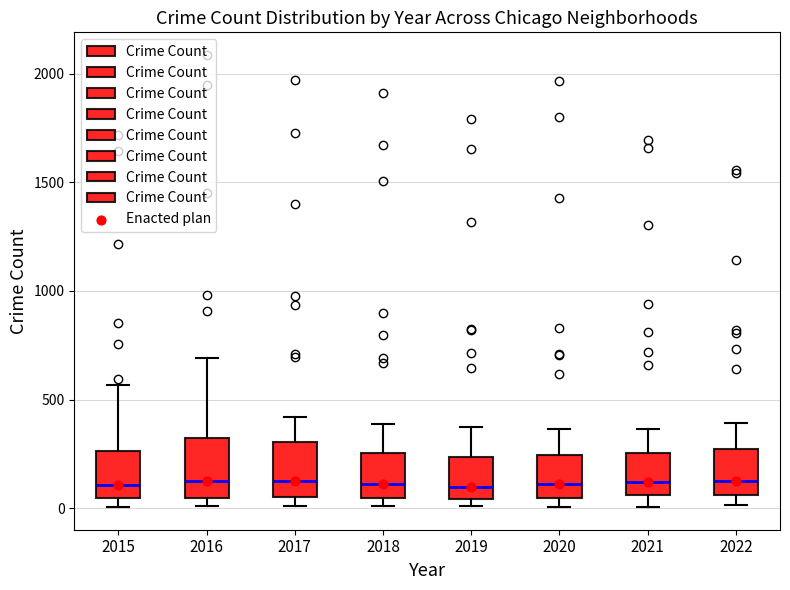

Reading left to right, read every box against the y-axis: the position of its median line, the range the box covers, and the ends of its whiskers. The values are not printed on the chart, so give them approximately, as read against the axis.

2015: median 100, box 50 to 250, whiskers 0 to 550
2016: median 150, box 50 to 300, whiskers 0 to 700
2017: median 100, box 50 to 300, whiskers 0 to 400
2018: median 100, box 50 to 250, whiskers 0 to 400
2019: median 100, box 50 to 250, whiskers 0 to 400
2020: median 100, box 50 to 250, whiskers 0 to 350
2021: median 100, box 50 to 250, whiskers 0 to 350
2022: median 150, box 50 to 250, whiskers 0 to 400